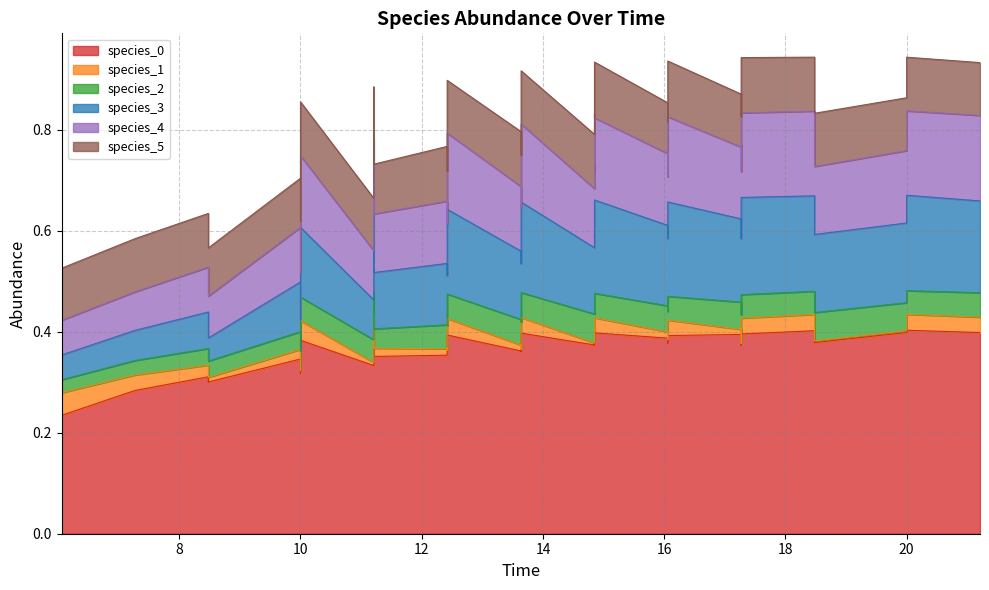

The value of species_5 at 36 is 0.1. True or false?

False